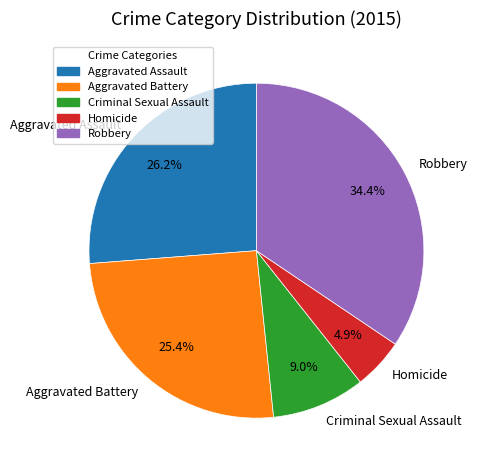

Which category has the smallest portion of the pie?

Homicide